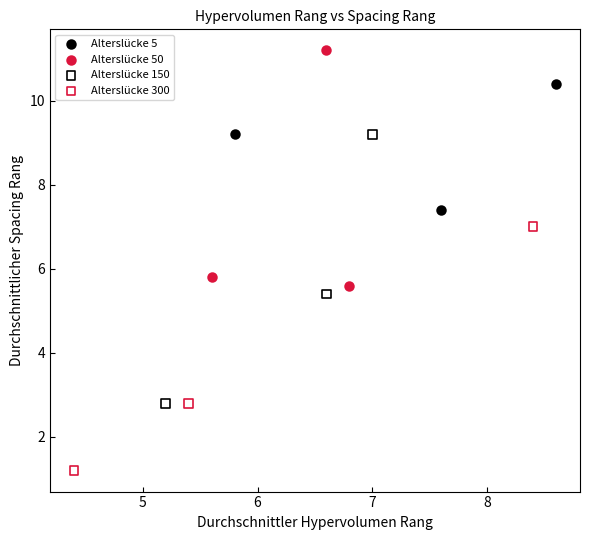

Which series reaches the maximum Y coordinate?

Alterslücke 50